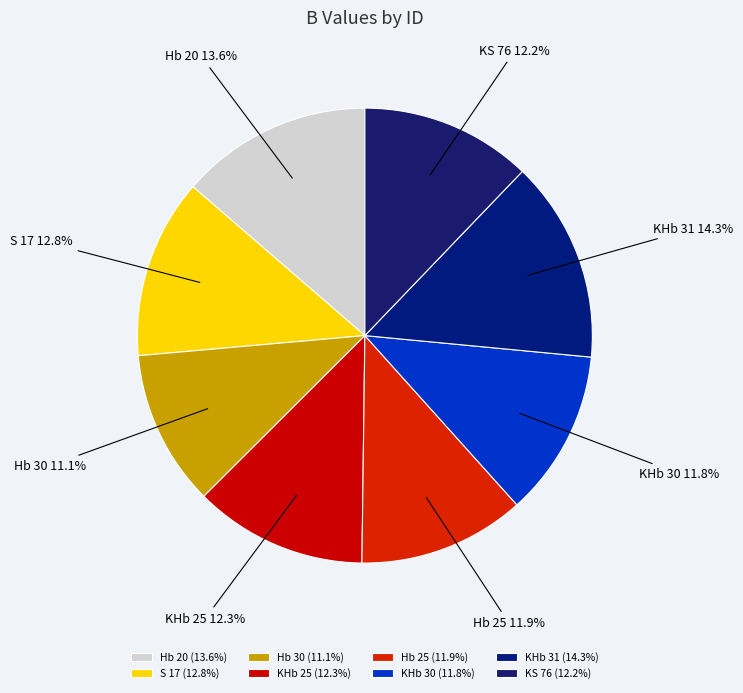

Count the number of slices in the pie.

8